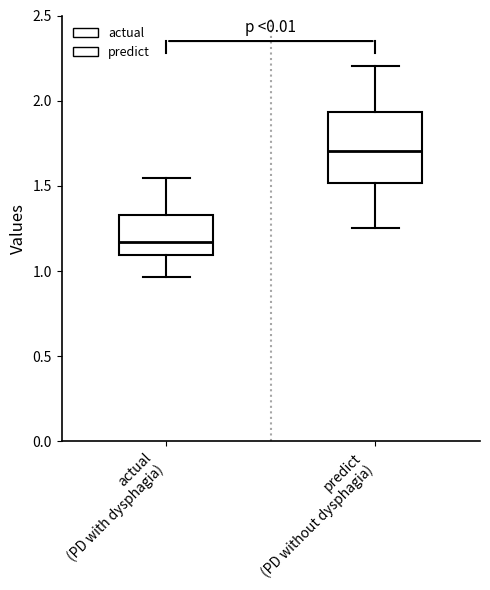

Reading left to right, read every box against the y-axis: the position of its median line, the range the box covers, and the ends of its whiskers. The values are not printed on the chart, so give them approximately, as read against the axis.

actual (PD with dysphagia): median 1.15, box 1.10 to 1.35, whiskers 0.95 to 1.55
predict (PD without dysphagia): median 1.70, box 1.50 to 1.95, whiskers 1.25 to 2.20